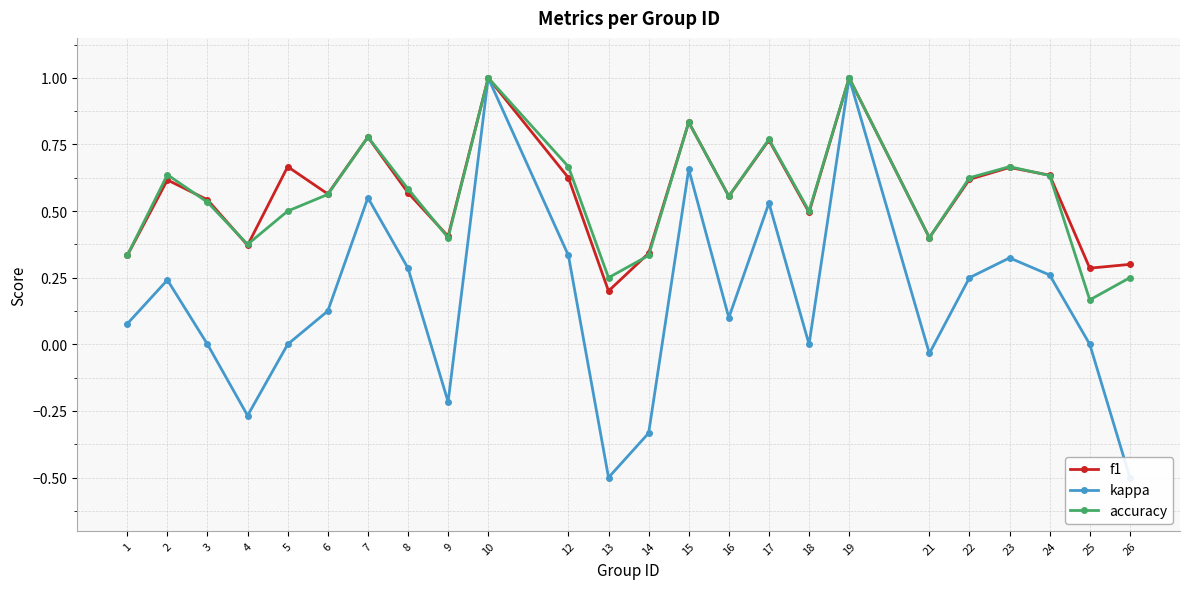

Reading left to right, transcribe all the data shown in this chart.

f1: 1=0.3	2=0.6	3=0.5	4=0.4	5=0.7	6=0.6	7=0.8	8=0.6	9=0.4	10=1.0	12=0.6	13=0.2	14=0.3	15=0.8	16=0.6	17=0.8	18=0.5	19=1.0	21=0.4	22=0.6	23=0.7	24=0.6	25=0.3	26=0.3
kappa: 1=0.1	2=0.2	3=0.0	4=-0.3	5=0.0	6=0.1	7=0.6	8=0.3	9=-0.2	10=1.0	12=0.3	13=-0.5	14=-0.3	15=0.7	16=0.1	17=0.5	18=0.0	19=1.0	21=-0.0	22=0.2	23=0.3	24=0.3	25=0.0	26=-0.5
accuracy: 1=0.3	2=0.6	3=0.5	4=0.4	5=0.5	6=0.6	7=0.8	8=0.6	9=0.4	10=1.0	12=0.7	13=0.2	14=0.3	15=0.8	16=0.6	17=0.8	18=0.5	19=1.0	21=0.4	22=0.6	23=0.7	24=0.6	25=0.2	26=0.2